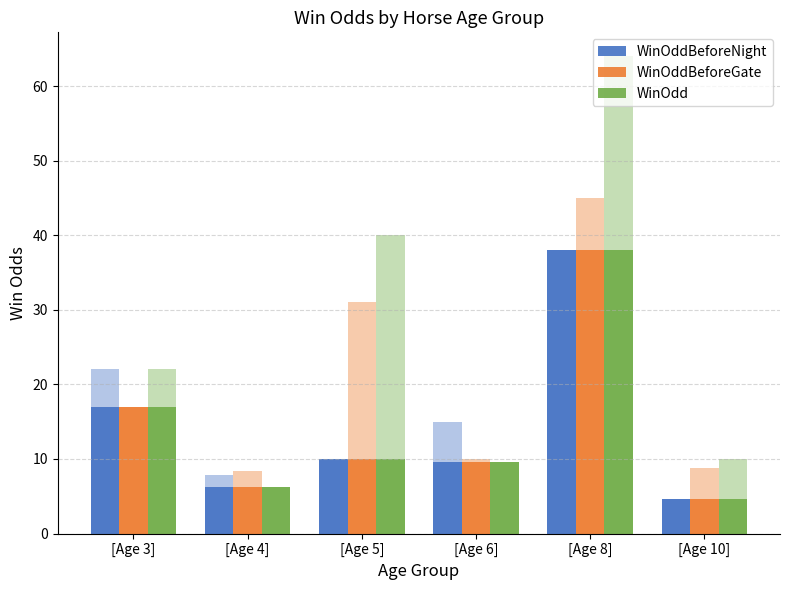

The value of WinOdd at [Age 4] is 10.9. True or false?

False